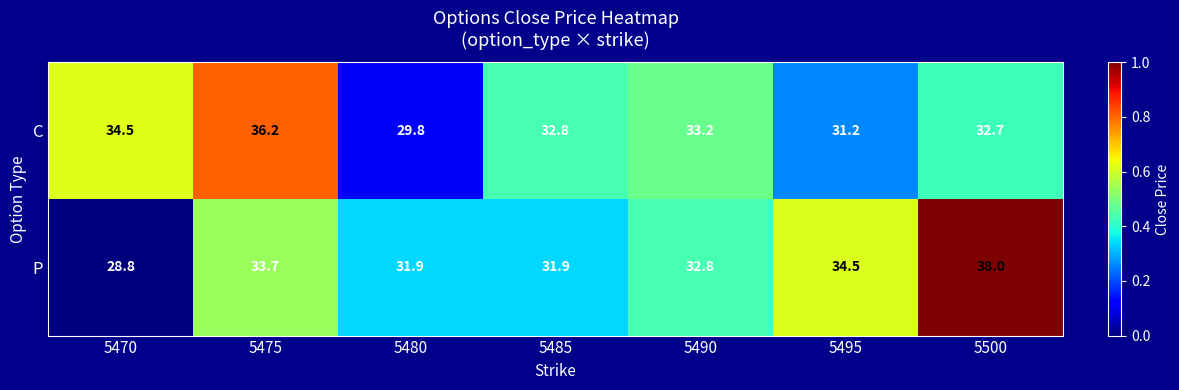

Is it true that C equals 51.9 at 5485?

False